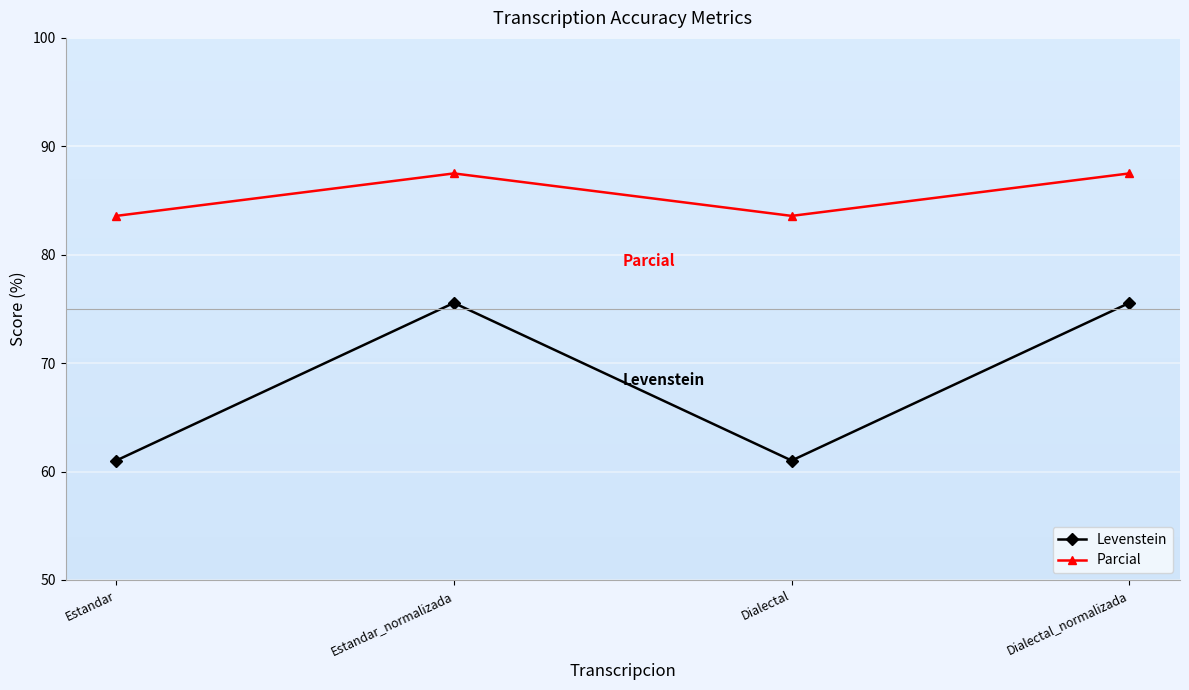

What position from the left is Dialectal?

3